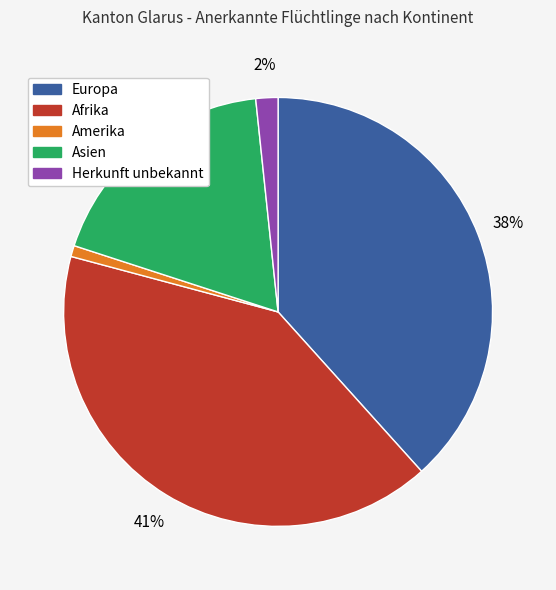

The Europa slice represents 38% of the pie. True or false?

True